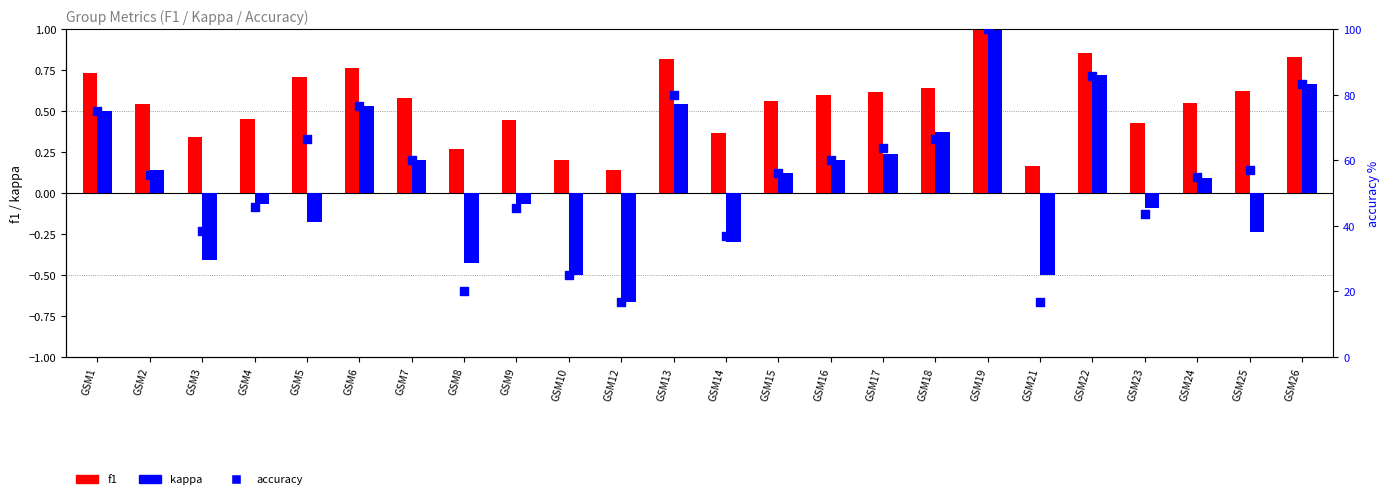

What are all the series names shown in the legend?

f1, kappa, accuracy